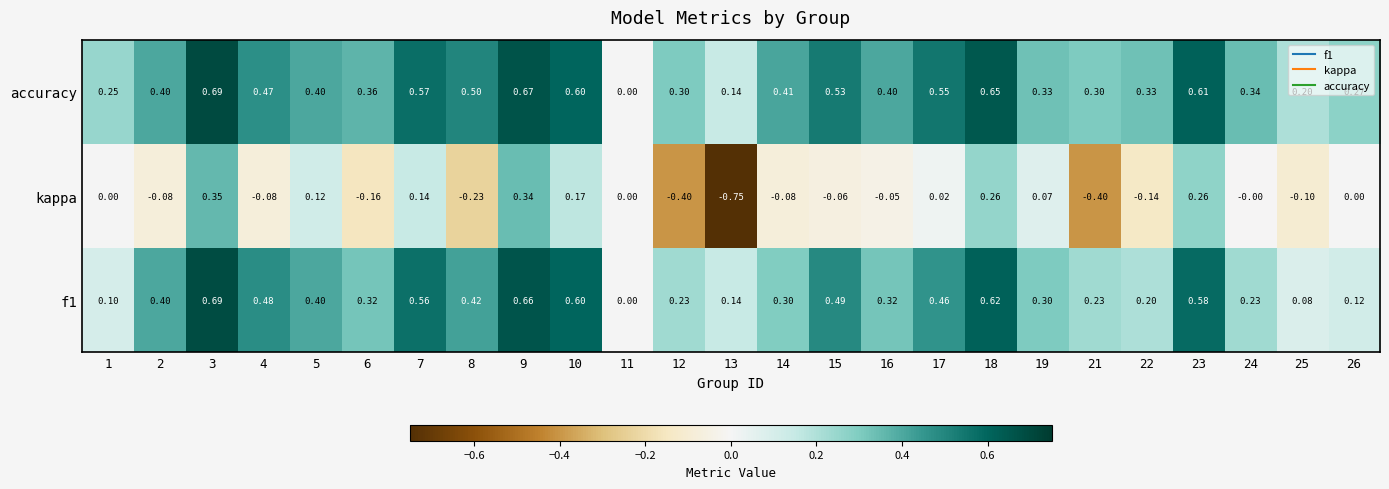

How many series are shown in this chart?

3